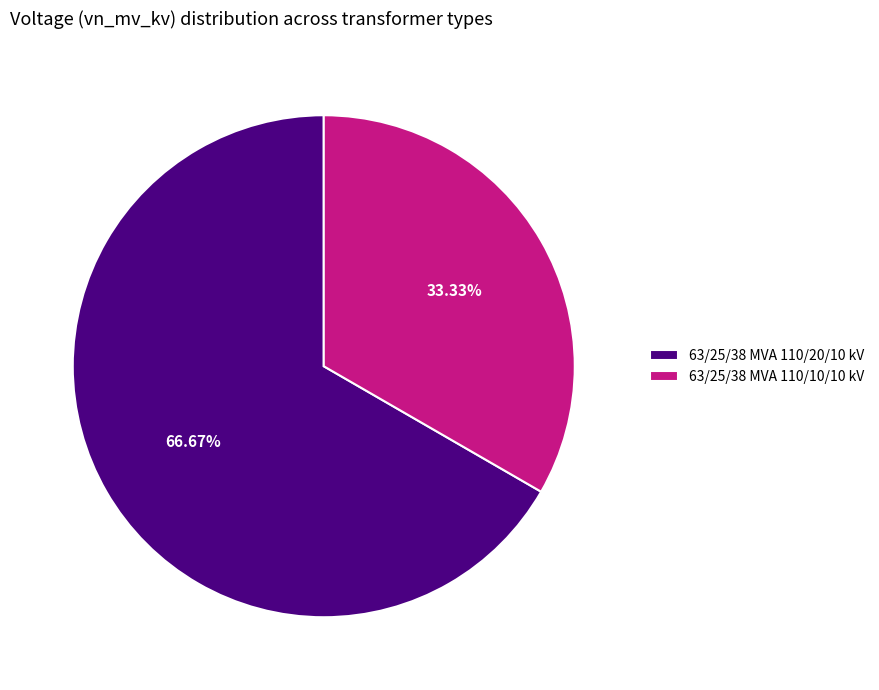

True or false: 63/25/38 MVA 110/20/10 kV accounts for 67% of the total.

True